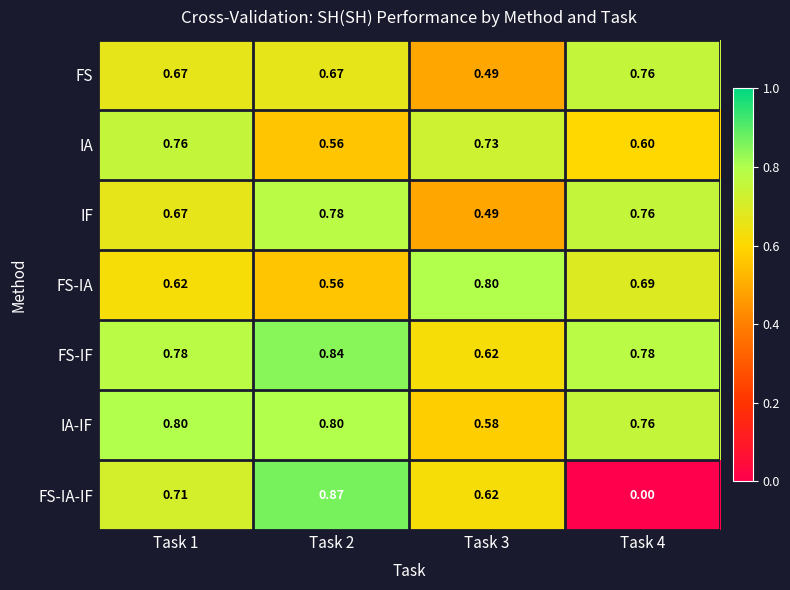

Is the value of IF at Task 1 greater than the value of IA at Task 1?

No